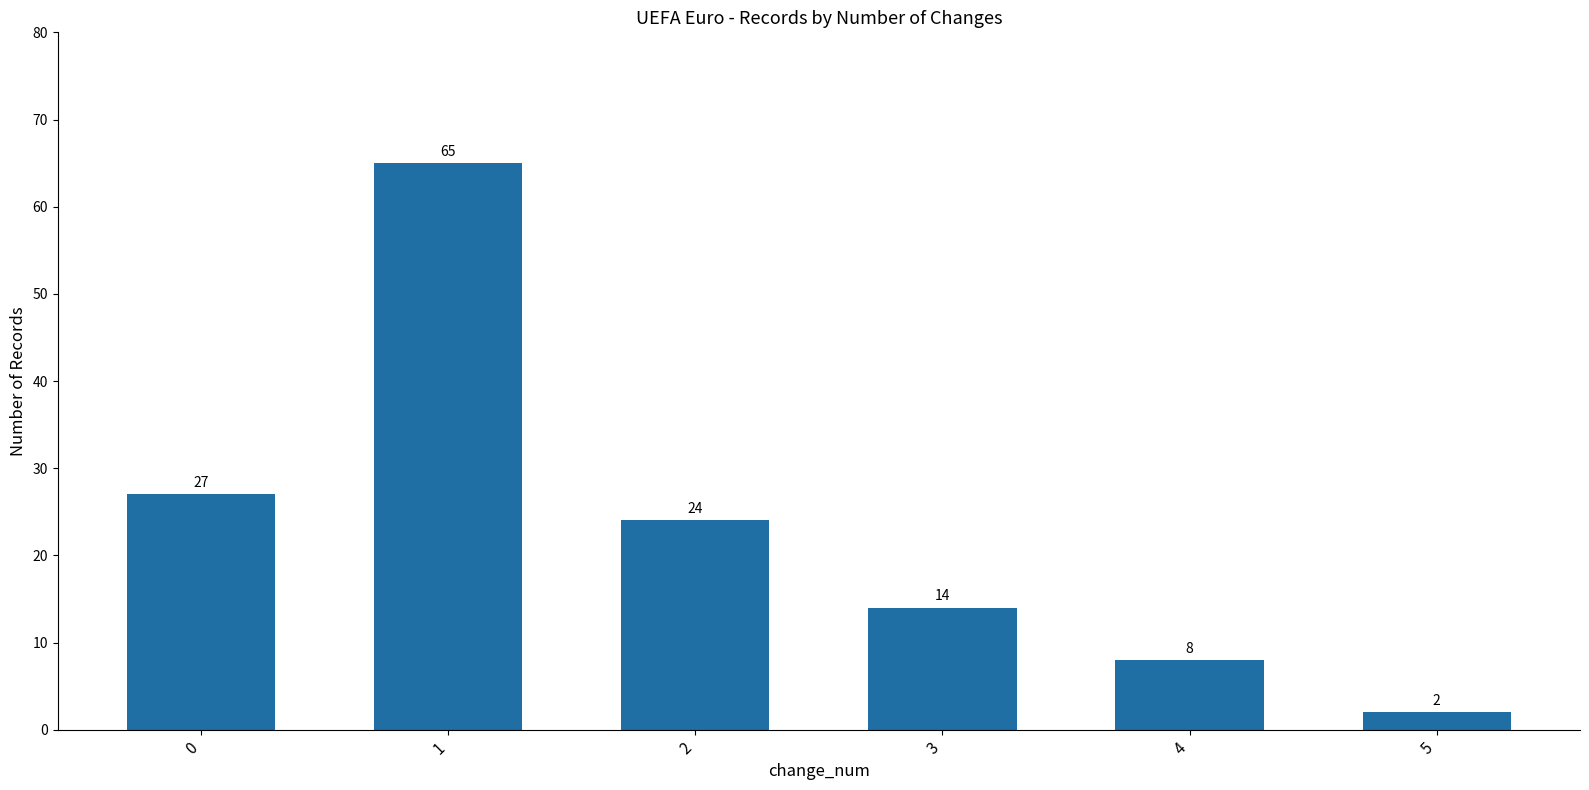

Does the chart contain any negative values?

No